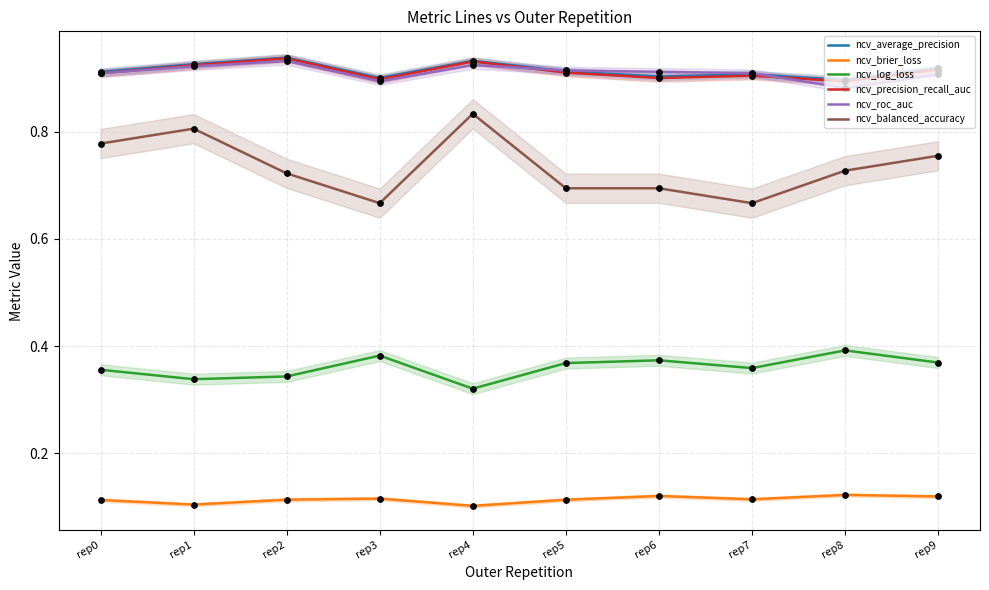

Which series reaches the maximum Y coordinate?

ncv_average_precision